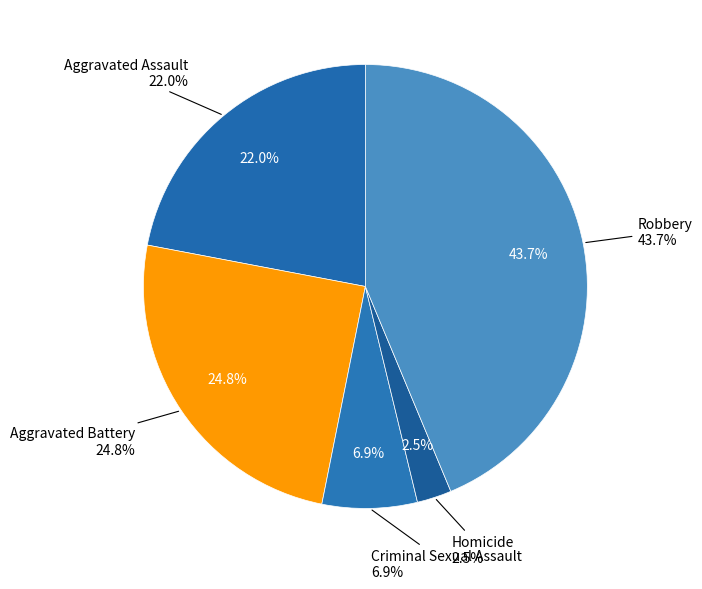

What is the total percentage of Robbery and Homicide?

46.2%